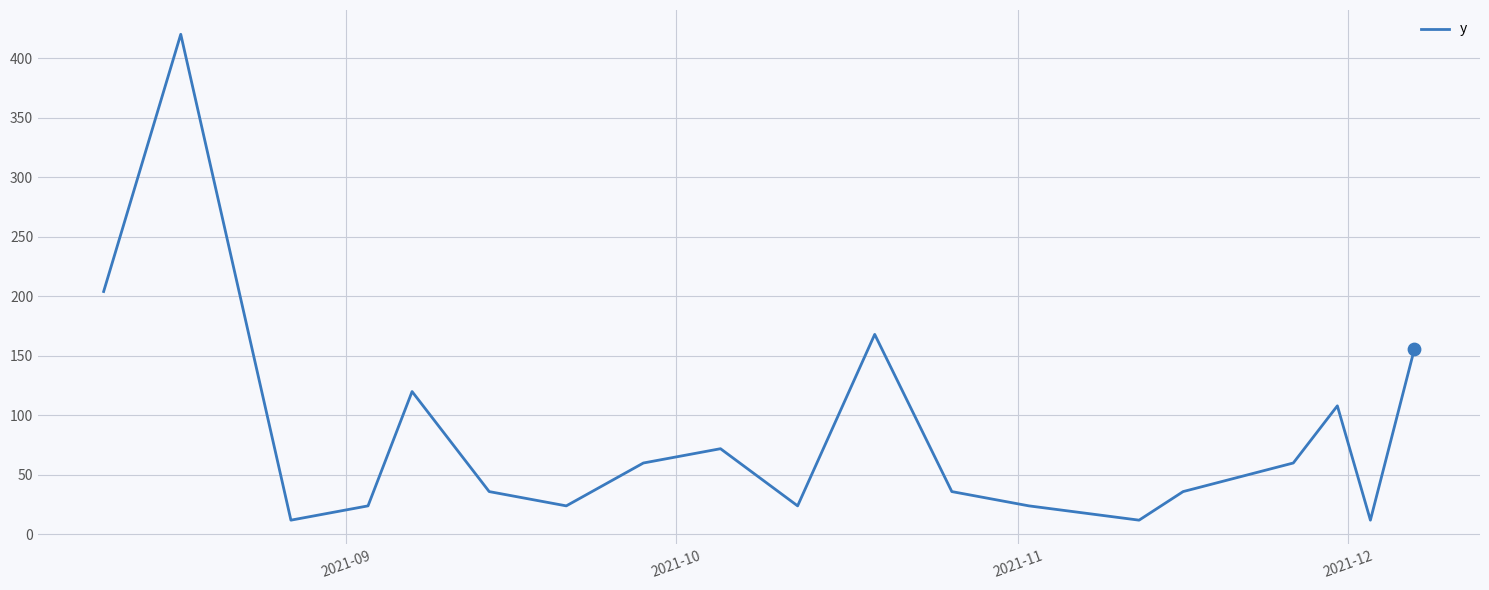

What is the greatest value displayed?

420